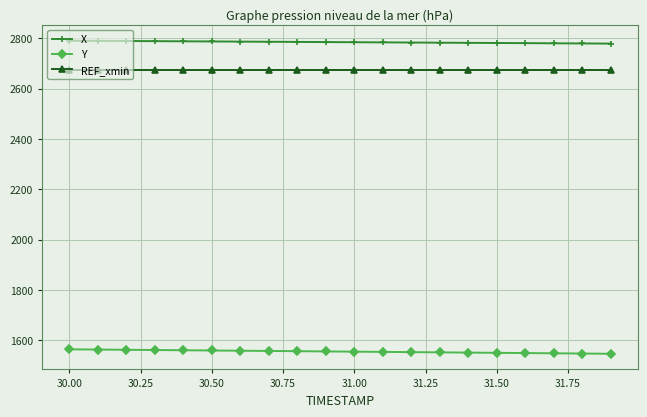

What is the sum of all X values?

55687.8